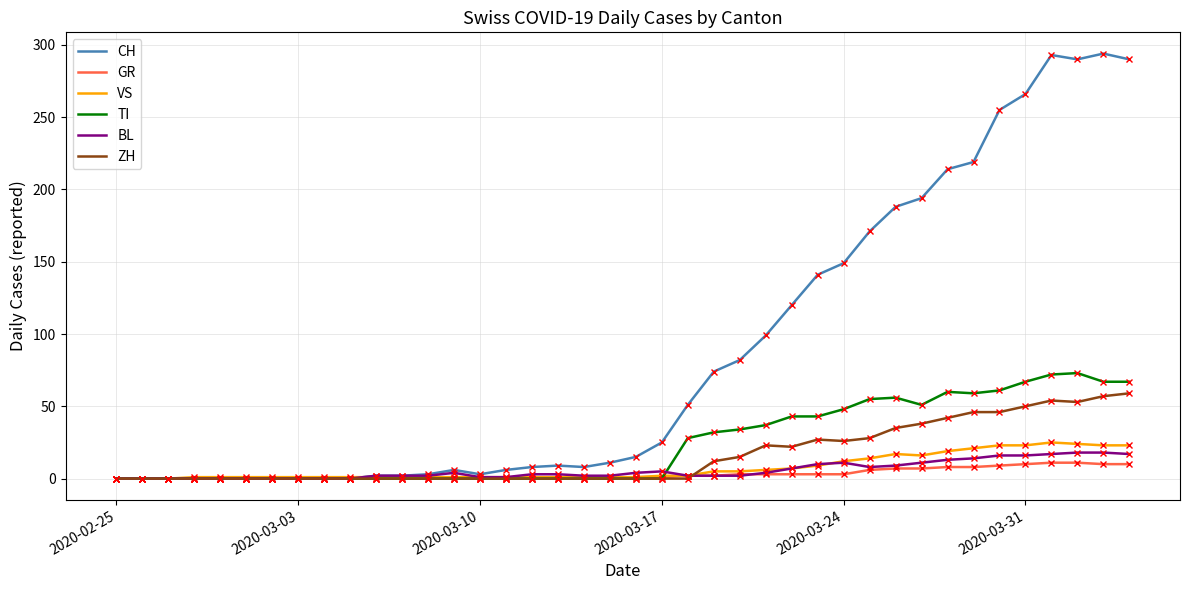

What is the maximum value for GR?

11